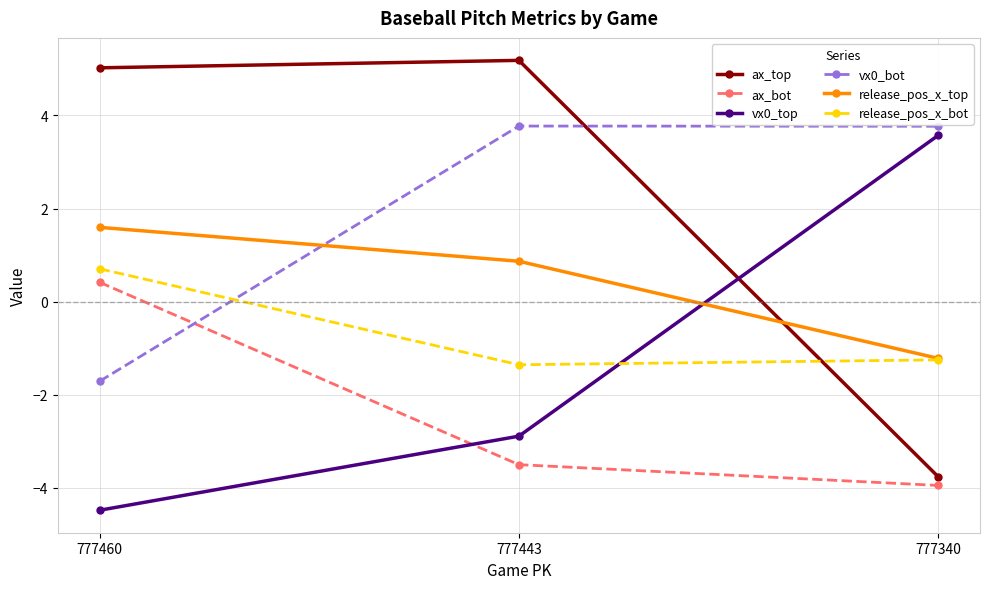

Which series has the largest range (max minus min)?

ax_top